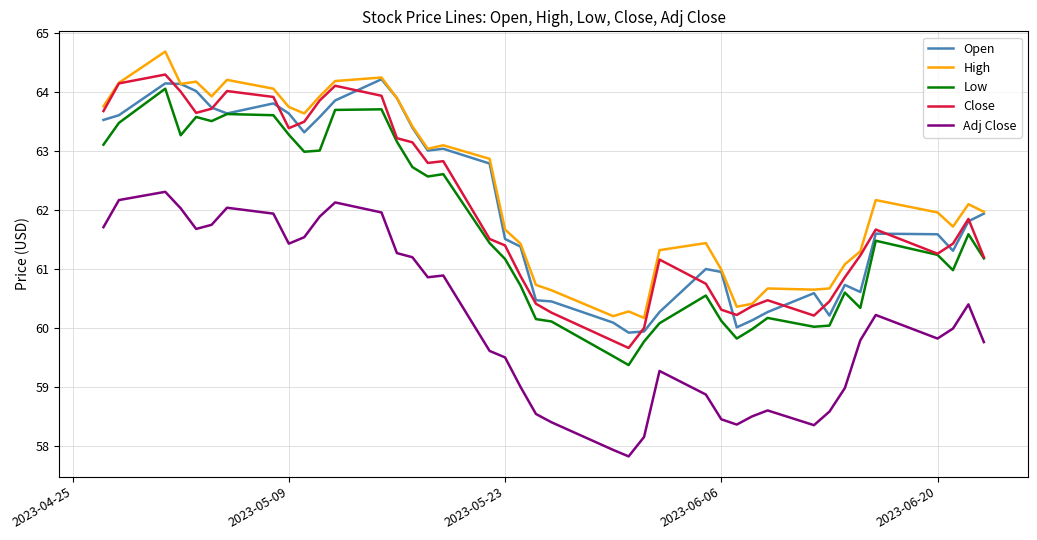

True or false: Close and Adj Close intersect in this chart.

False